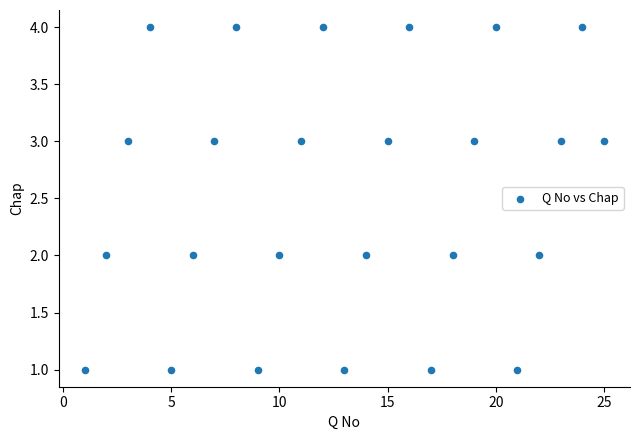

What is the range of Y values (max minus min)?

3